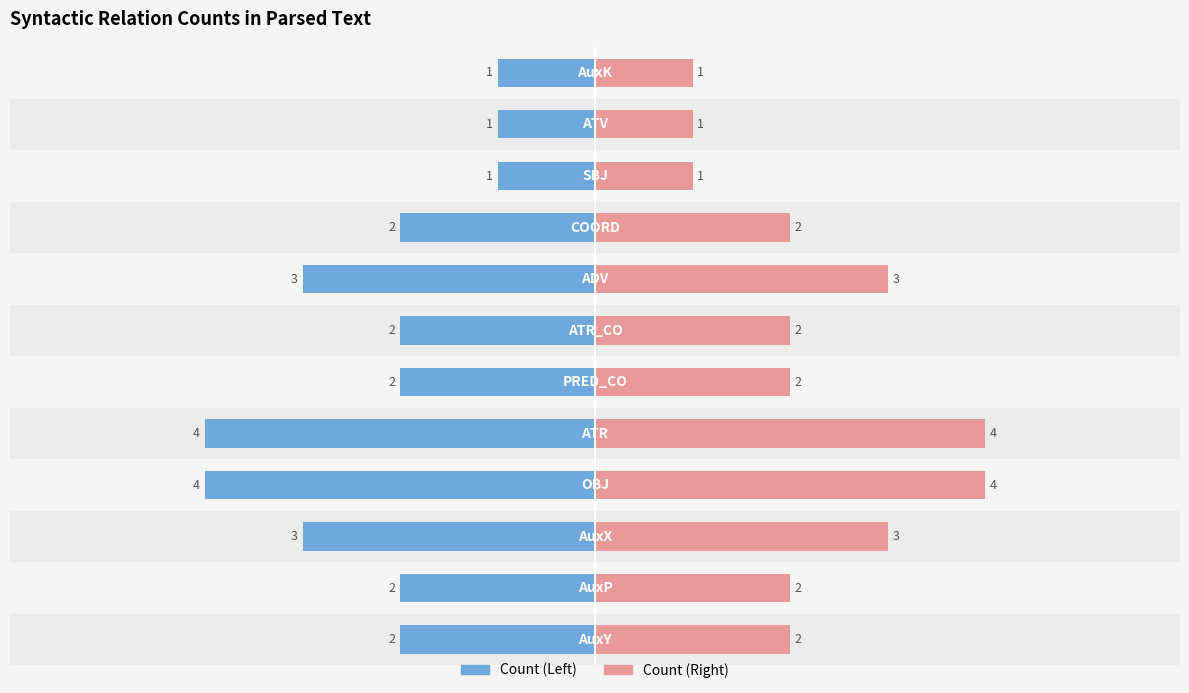

At −2, list the series in order from largest to smallest.

Right (pink), Left (blue)